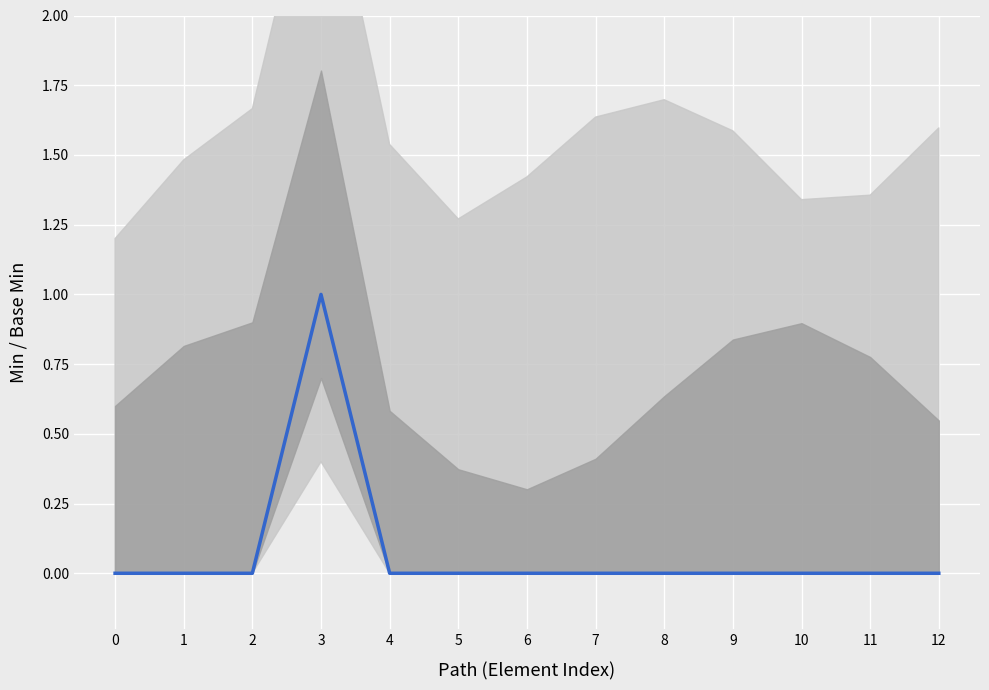

How many data points does each series have?

13